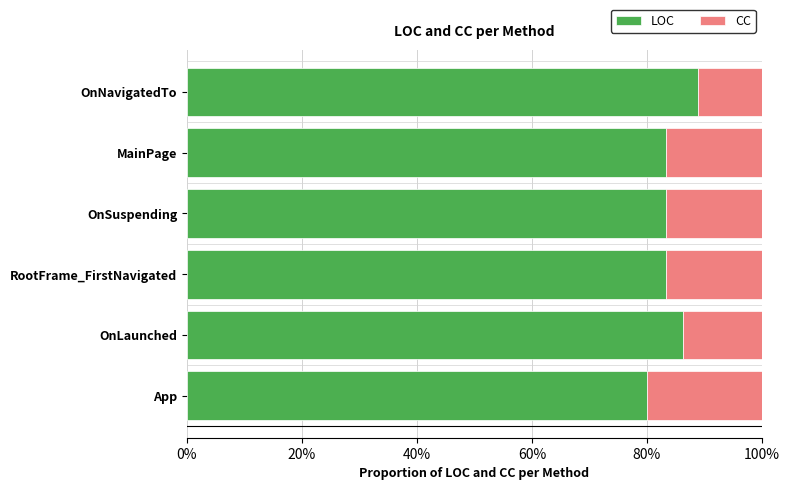

What are all the series names shown in the legend?

LOC, CC